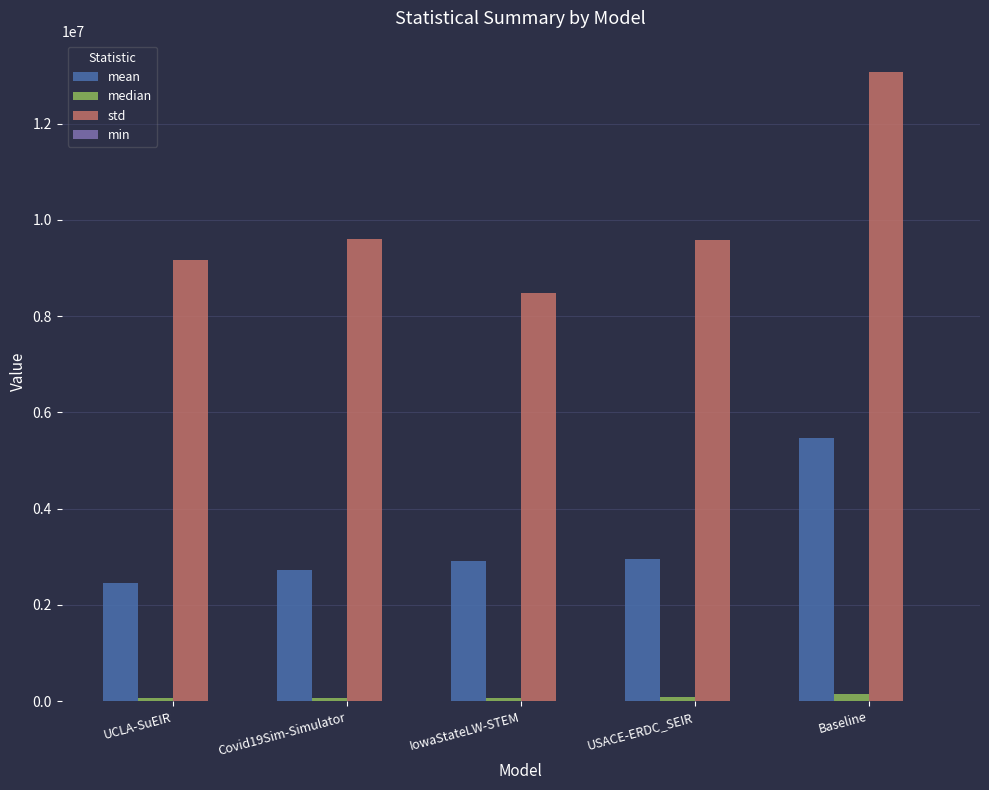

What is the greatest value displayed?

13070114.6